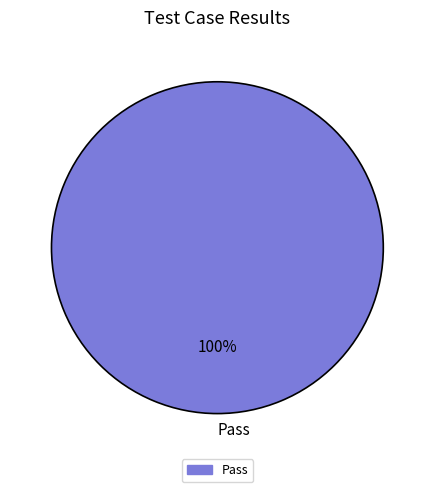

The Pass slice represents 100% of the pie. True or false?

True